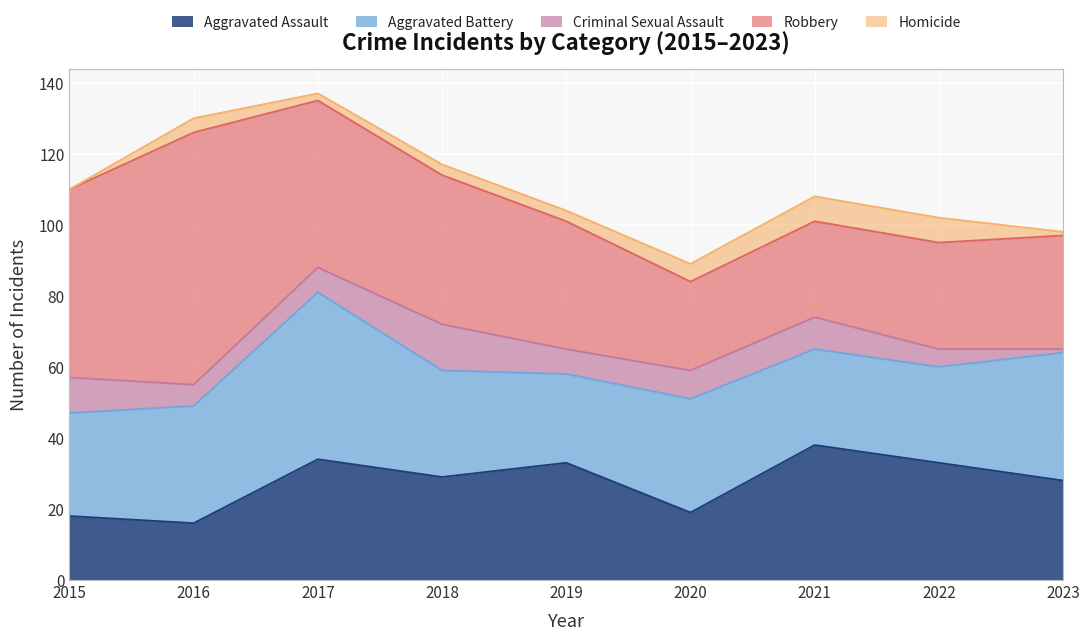

In Criminal Sexual Assault, how many points are lower than both neighbors (excluding endpoints)?

2